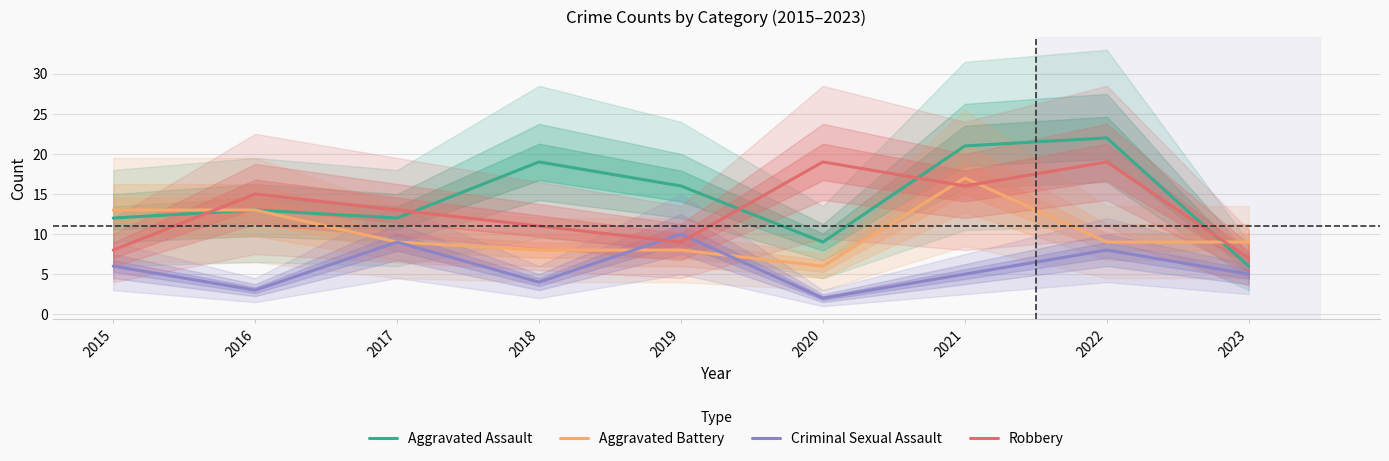

What is the total value across all series at 2021?

59